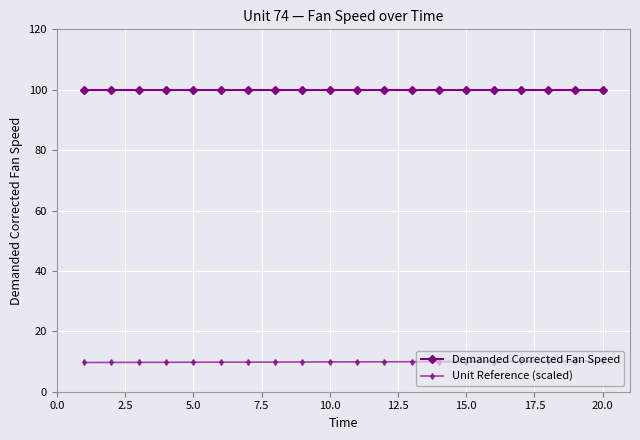

Rank the series by their maximum value, from highest to lowest.

Demanded Corrected Fan Speed, Unit Reference (scaled)